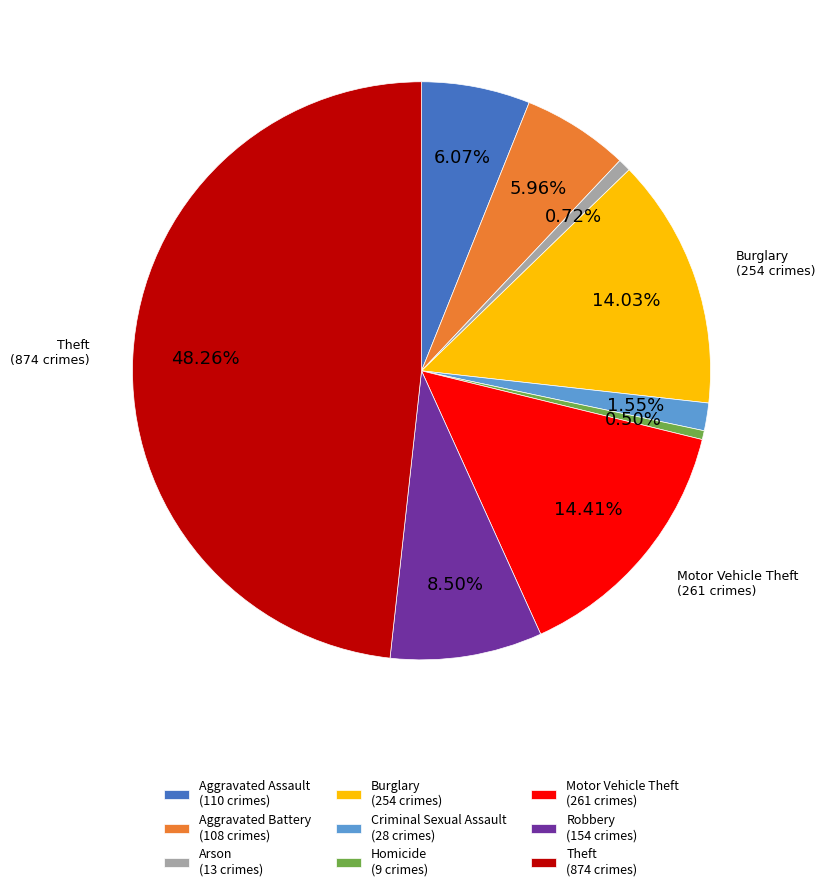

Does any single category account for the majority?

No